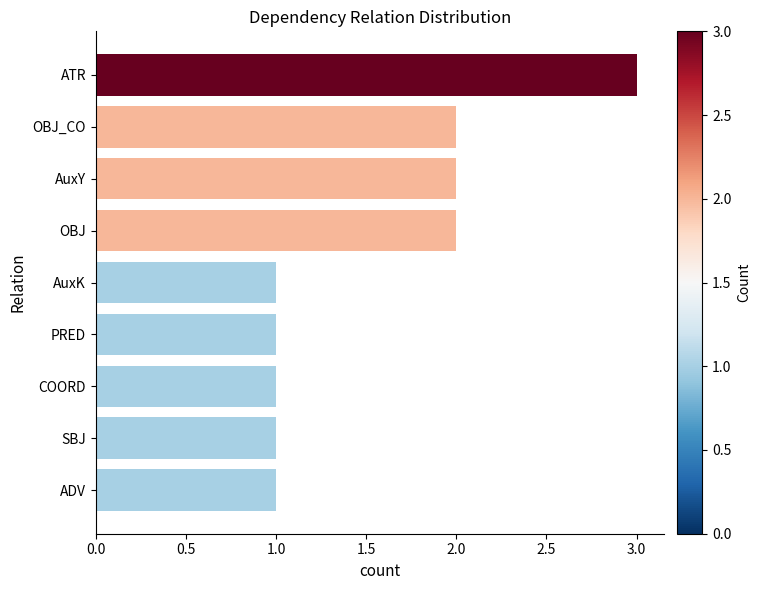

The chart shows a value of 4 at ATR. True or false?

False